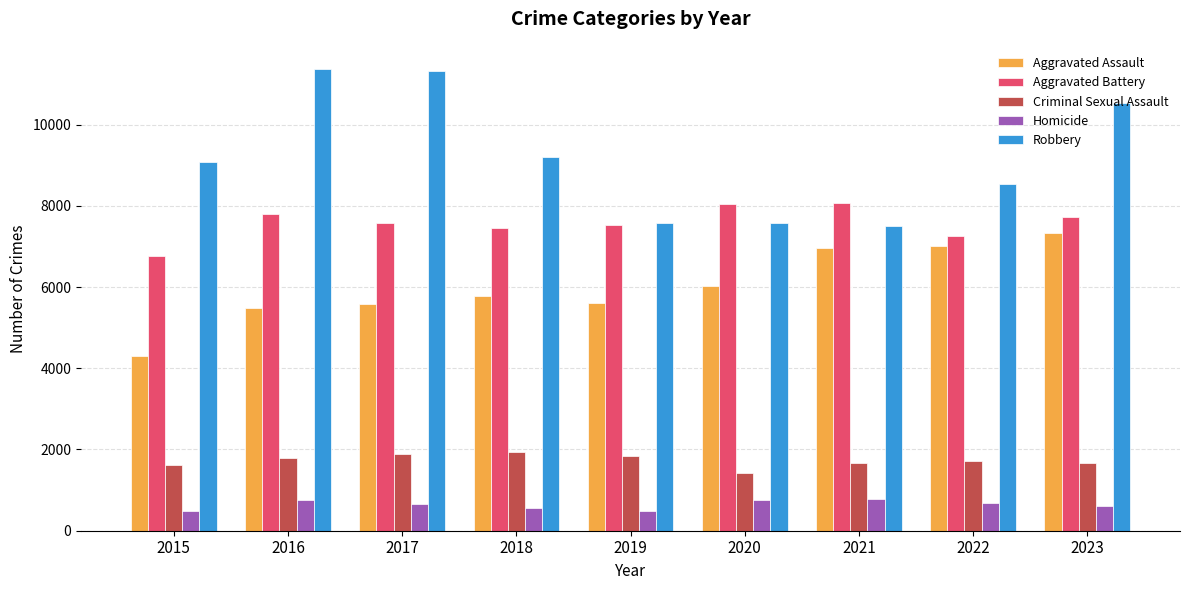

What is the greatest value displayed?

11371